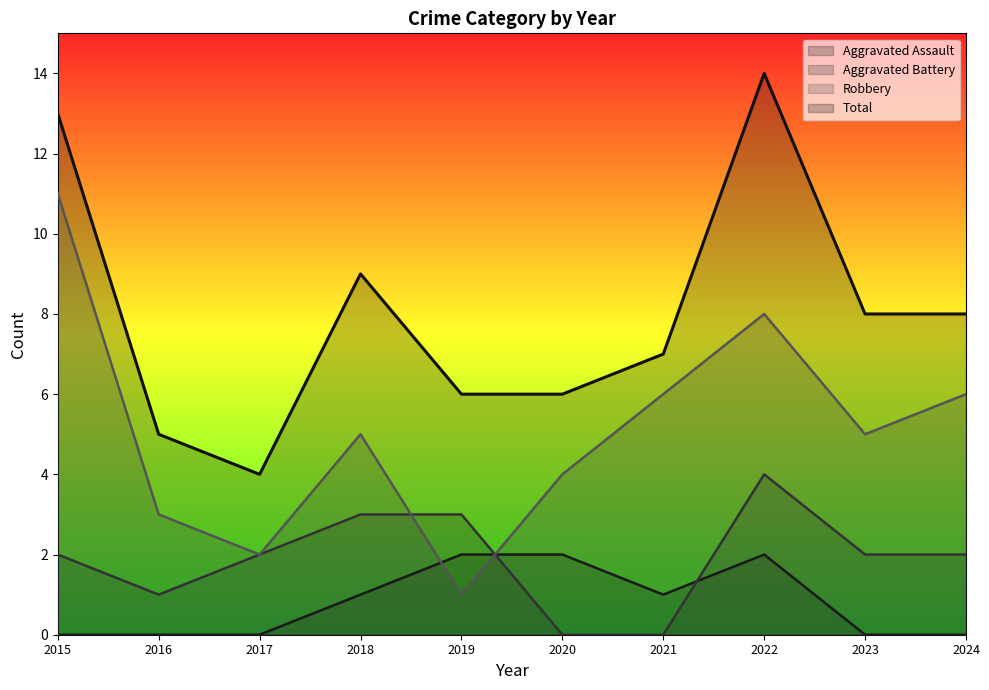

At 2023, list the series in order from smallest to largest.

Aggravated Assault, Aggravated Battery, Robbery, Total